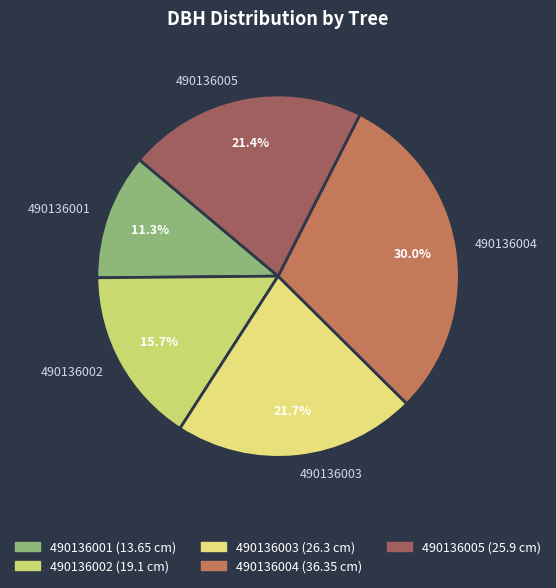

How many slices are in this pie chart?

5